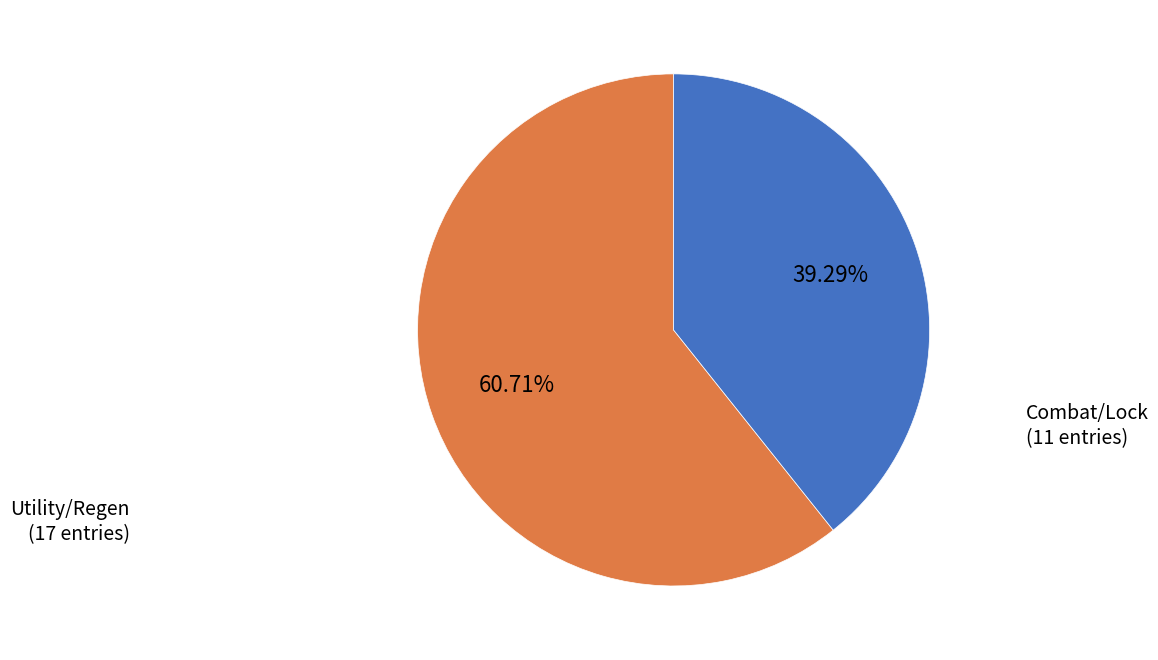

Is there any slice that represents more than half of the pie?

Yes